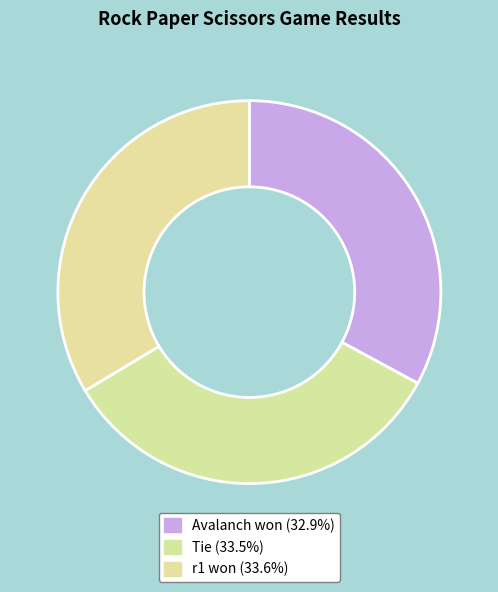

Is it true that r1 won is 34% of the pie?

True